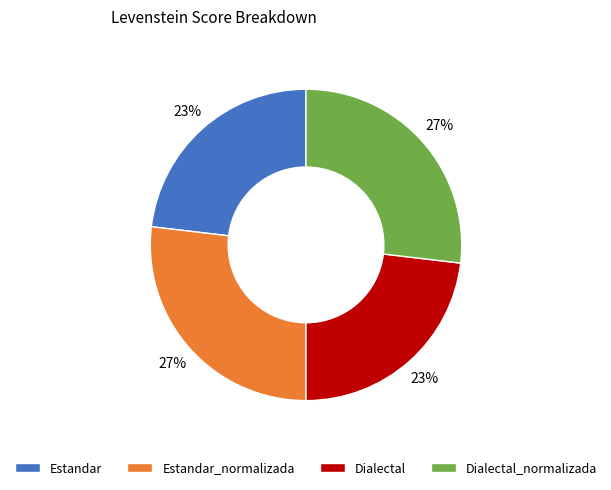

The Estandar_normalizada slice represents 27% of the pie. True or false?

True